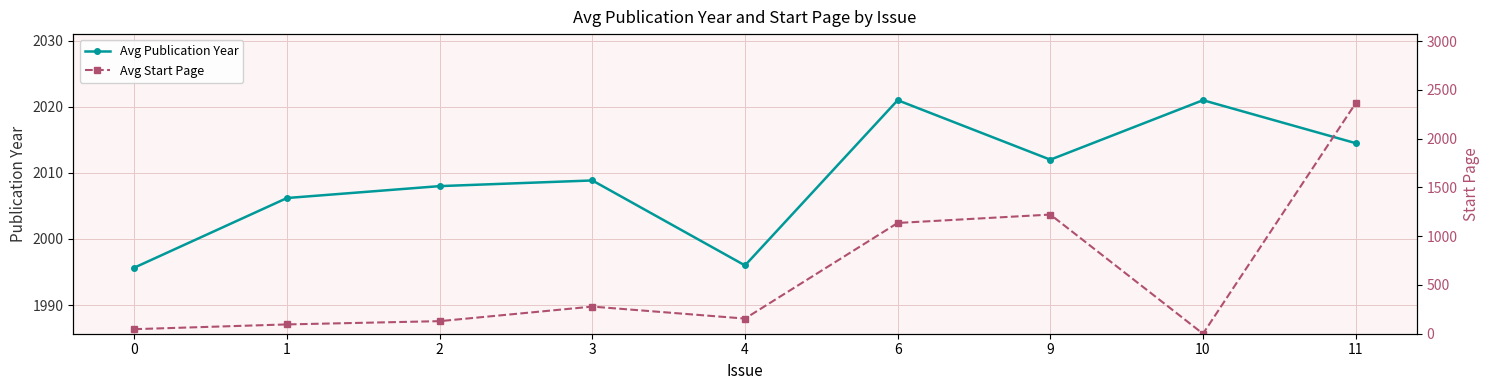

Reading left to right, extract all data points from this chart.

Avg Publication Year: 0=1995.7	1=2006.2	2=2008.0	3=2008.9	4=1996.0	6=2021.0	9=2012.0	10=2021.0	11=2014.5
Avg Start Page: 0=46.7	1=95.4	2=128.9	3=278.3	4=155.2	6=1136.0	9=1222.0	10=0.0	11=2363.8